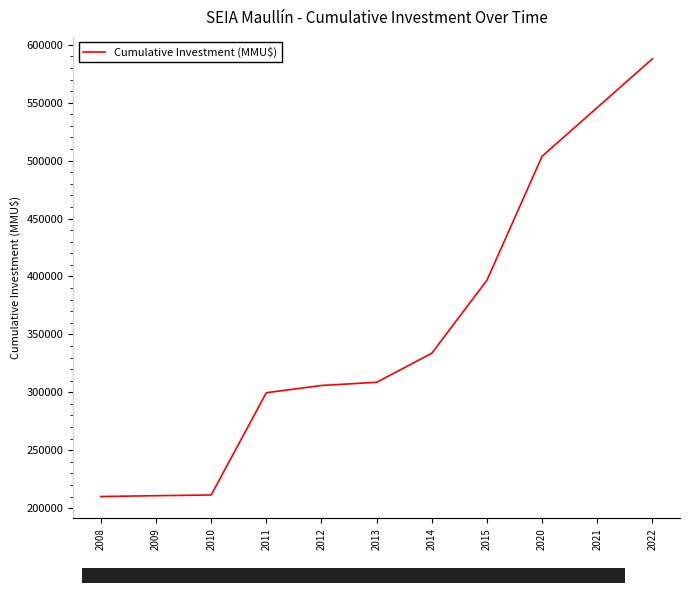

Reading left to right, what are all the values shown in this chart?

2008=210045	2009=210761	2010=211376	2011=299639	2012=305895	2013=308645	2014=333710	2015=396775	2020=503775	2021=545842	2022=587909